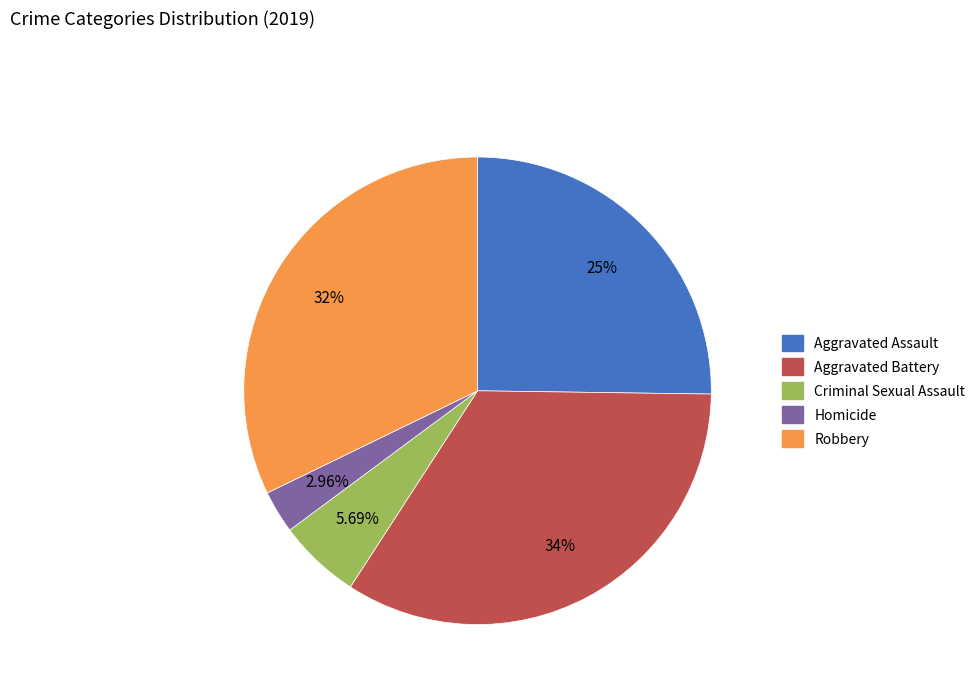

The Aggravated Assault slice represents 38% of the pie. True or false?

False